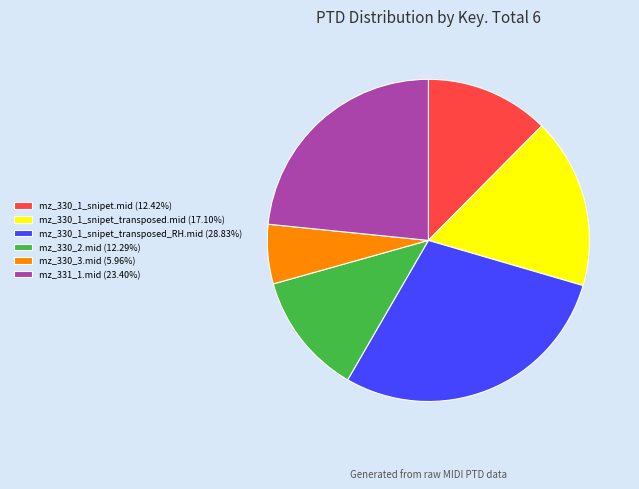

Combined, do mz_330_1_snipet_transposed_RH.mid (28.83%) and mz_330_1_snipet.mid (12.42%) account for over 50%?

No